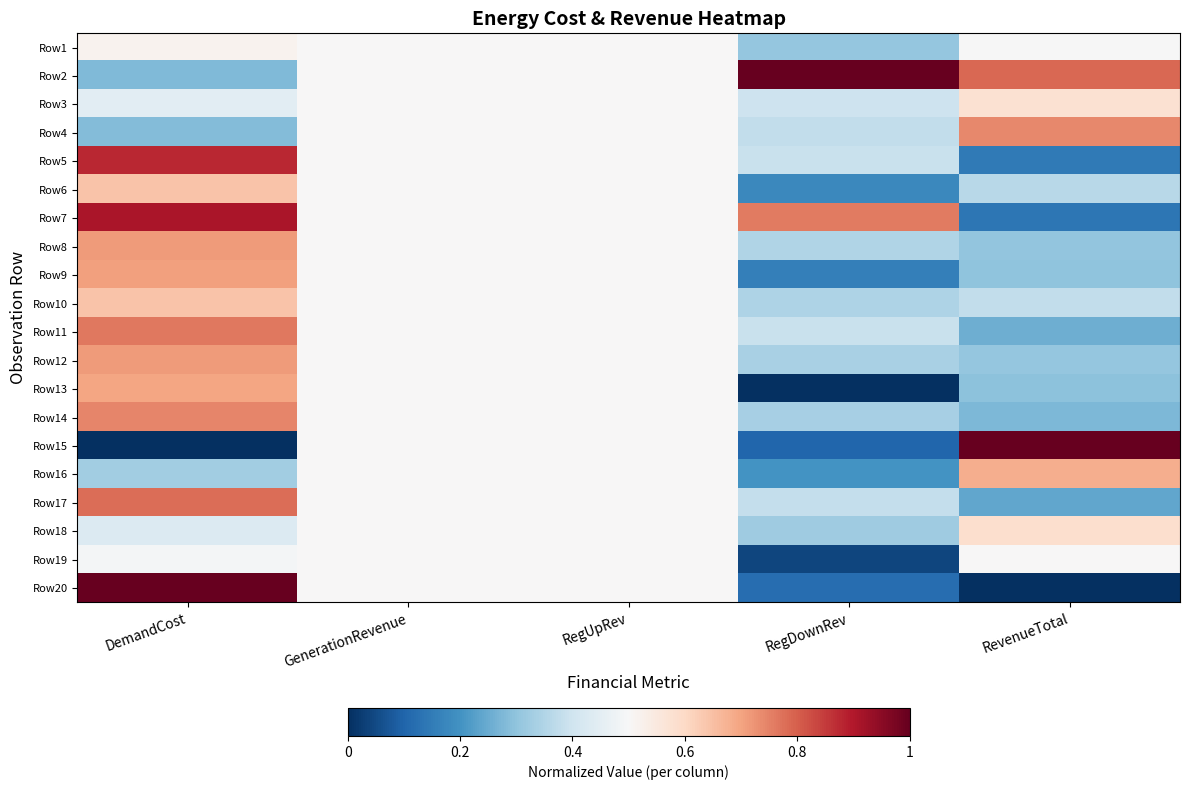

Reading left to right, what are all the values shown in this chart?

Row1: DemandCost=0.5	GenerationRevenue=0.5	RegUpRev=0.5	RegDownRev=0.3	RevenueTotal=0.5
Row2: DemandCost=0.3	GenerationRevenue=0.5	RegUpRev=0.5	RegDownRev=1.0	RevenueTotal=0.8
Row3: DemandCost=0.4	GenerationRevenue=0.5	RegUpRev=0.5	RegDownRev=0.4	RevenueTotal=0.6
Row4: DemandCost=0.3	GenerationRevenue=0.5	RegUpRev=0.5	RegDownRev=0.4	RevenueTotal=0.7
Row5: DemandCost=0.9	GenerationRevenue=0.5	RegUpRev=0.5	RegDownRev=0.4	RevenueTotal=0.1
Row6: DemandCost=0.6	GenerationRevenue=0.5	RegUpRev=0.5	RegDownRev=0.2	RevenueTotal=0.4
Row7: DemandCost=0.9	GenerationRevenue=0.5	RegUpRev=0.5	RegDownRev=0.8	RevenueTotal=0.1
Row8: DemandCost=0.7	GenerationRevenue=0.5	RegUpRev=0.5	RegDownRev=0.3	RevenueTotal=0.3
Row9: DemandCost=0.7	GenerationRevenue=0.5	RegUpRev=0.5	RegDownRev=0.2	RevenueTotal=0.3
Row10: DemandCost=0.6	GenerationRevenue=0.5	RegUpRev=0.5	RegDownRev=0.3	RevenueTotal=0.4
Row11: DemandCost=0.8	GenerationRevenue=0.5	RegUpRev=0.5	RegDownRev=0.4	RevenueTotal=0.3
Row12: DemandCost=0.7	GenerationRevenue=0.5	RegUpRev=0.5	RegDownRev=0.3	RevenueTotal=0.3
Row13: DemandCost=0.7	GenerationRevenue=0.5	RegUpRev=0.5	RegDownRev=0.0	RevenueTotal=0.3
Row14: DemandCost=0.7	GenerationRevenue=0.5	RegUpRev=0.5	RegDownRev=0.3	RevenueTotal=0.3
Row15: DemandCost=0.0	GenerationRevenue=0.5	RegUpRev=0.5	RegDownRev=0.1	RevenueTotal=1.0
Row16: DemandCost=0.3	GenerationRevenue=0.5	RegUpRev=0.5	RegDownRev=0.2	RevenueTotal=0.7
Row17: DemandCost=0.8	GenerationRevenue=0.5	RegUpRev=0.5	RegDownRev=0.4	RevenueTotal=0.2
Row18: DemandCost=0.4	GenerationRevenue=0.5	RegUpRev=0.5	RegDownRev=0.3	RevenueTotal=0.6
Row19: DemandCost=0.5	GenerationRevenue=0.5	RegUpRev=0.5	RegDownRev=0.0	RevenueTotal=0.5
Row20: DemandCost=1.0	GenerationRevenue=0.5	RegUpRev=0.5	RegDownRev=0.1	RevenueTotal=0.0